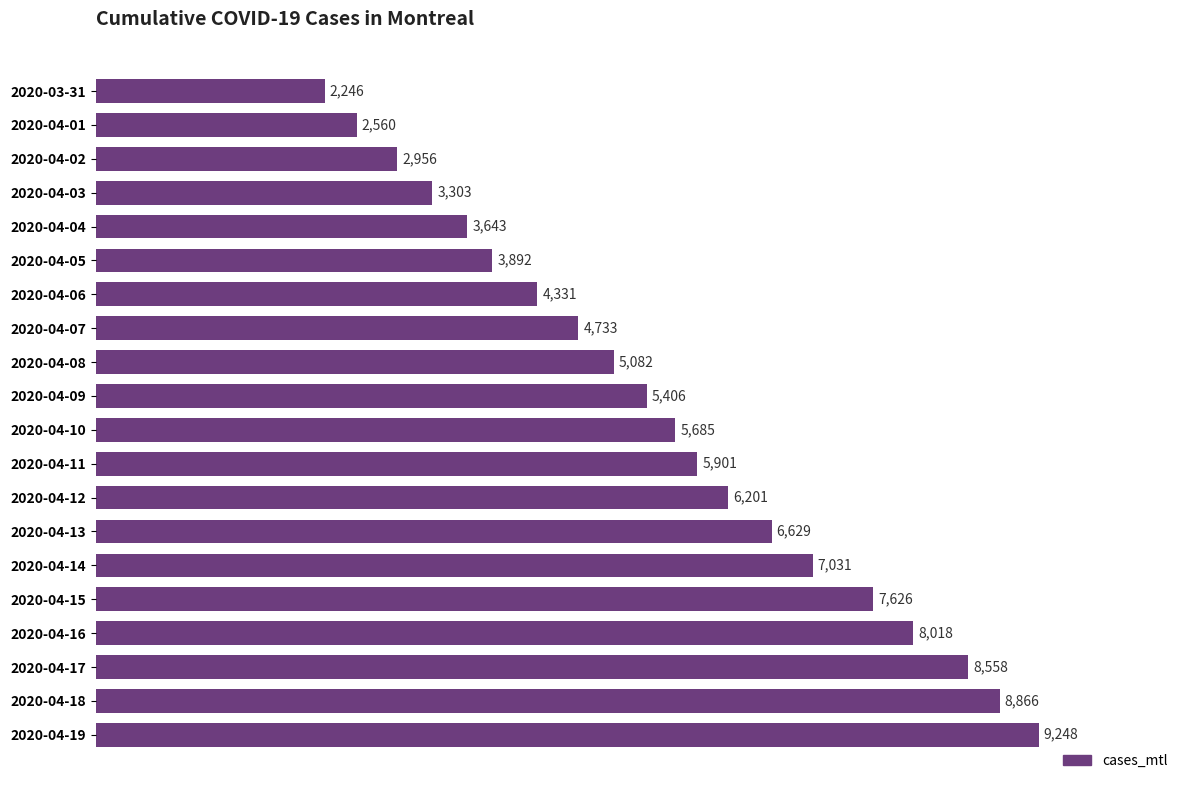

What is the change in value from 2020-04-11 to 2020-04-17?

+2657